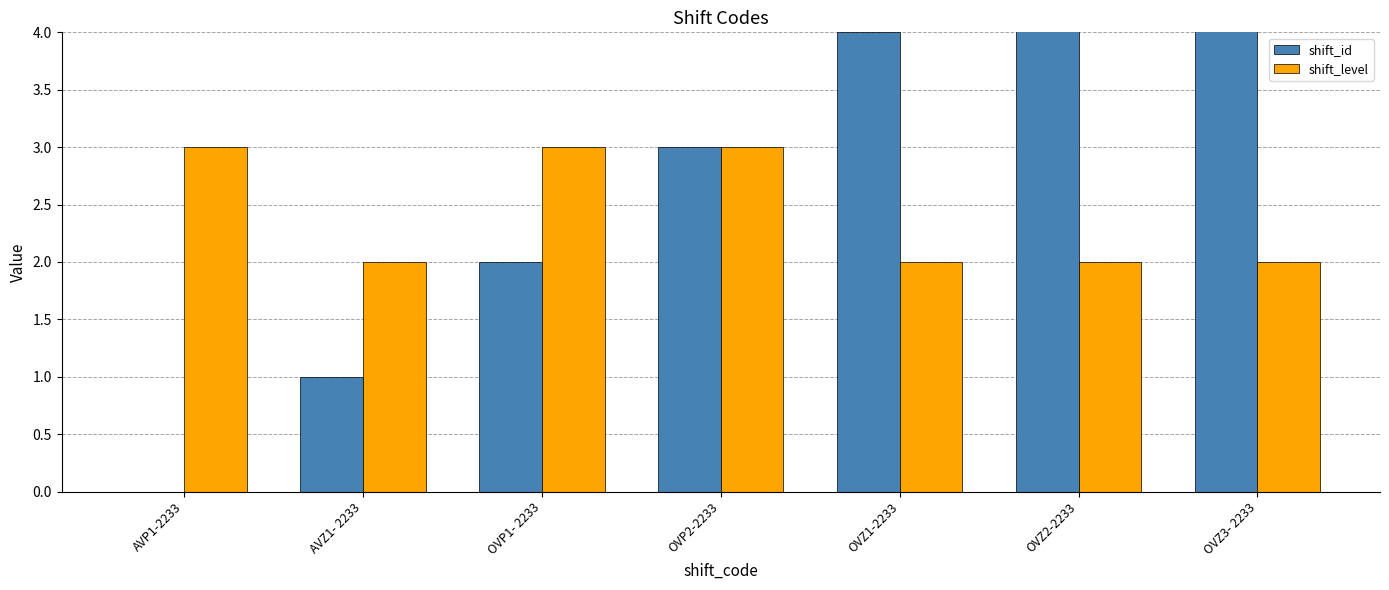

The value of shift_level at OVZ2-2233 is 3. True or false?

False